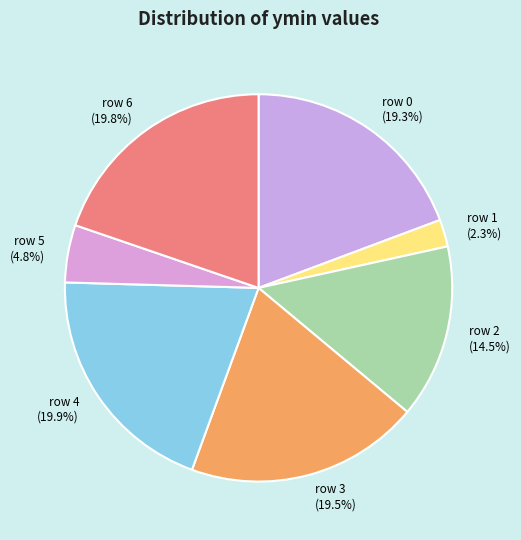

Does any single category account for the majority?

No